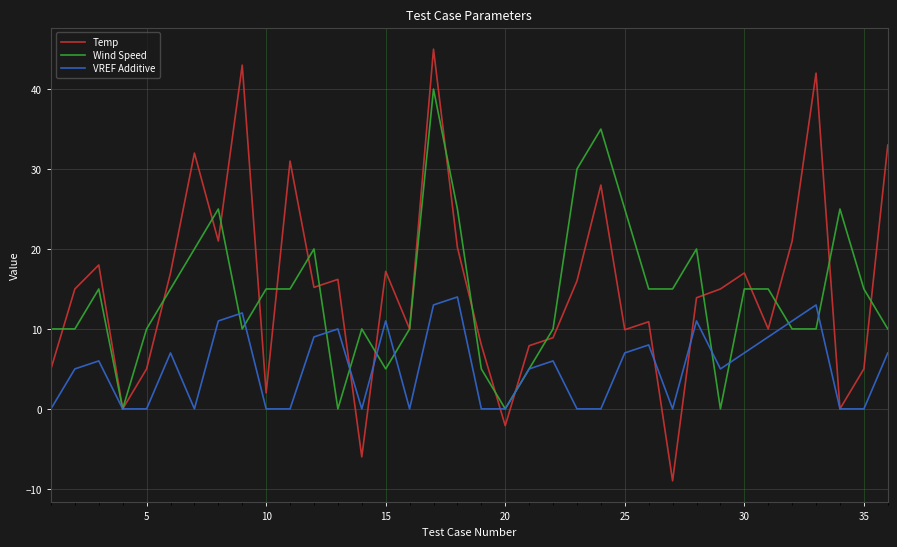

What is the maximum value shown in the chart?

45.0